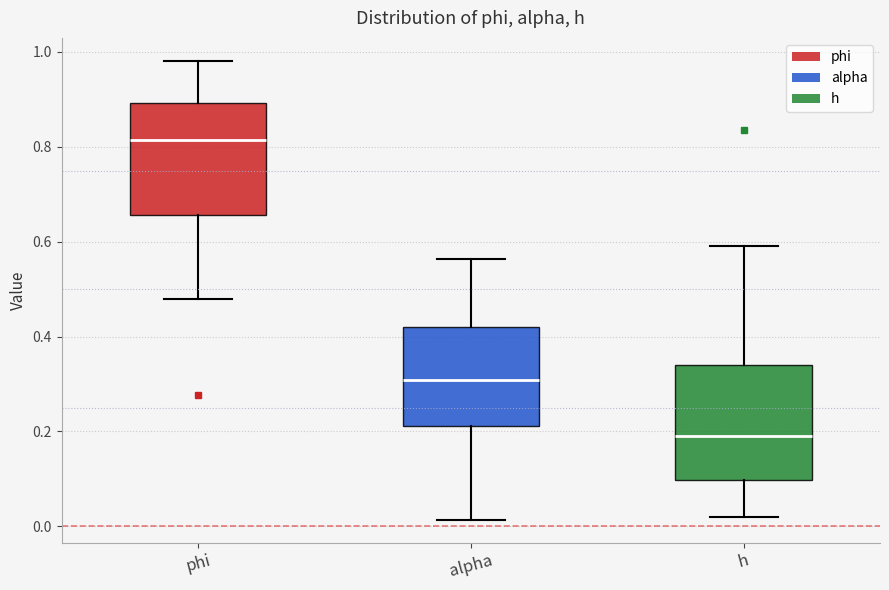

Reading left to right, read every box against the y-axis: the position of its median line, the range the box covers, and the ends of its whiskers. The values are not printed on the chart, so give them approximately, as read against the axis.

phi: median 0.82, box 0.66 to 0.90, whiskers 0.48 to 0.98
alpha: median 0.30, box 0.22 to 0.42, whiskers 0.02 to 0.56
h: median 0.20, box 0.10 to 0.34, whiskers 0.02 to 0.60